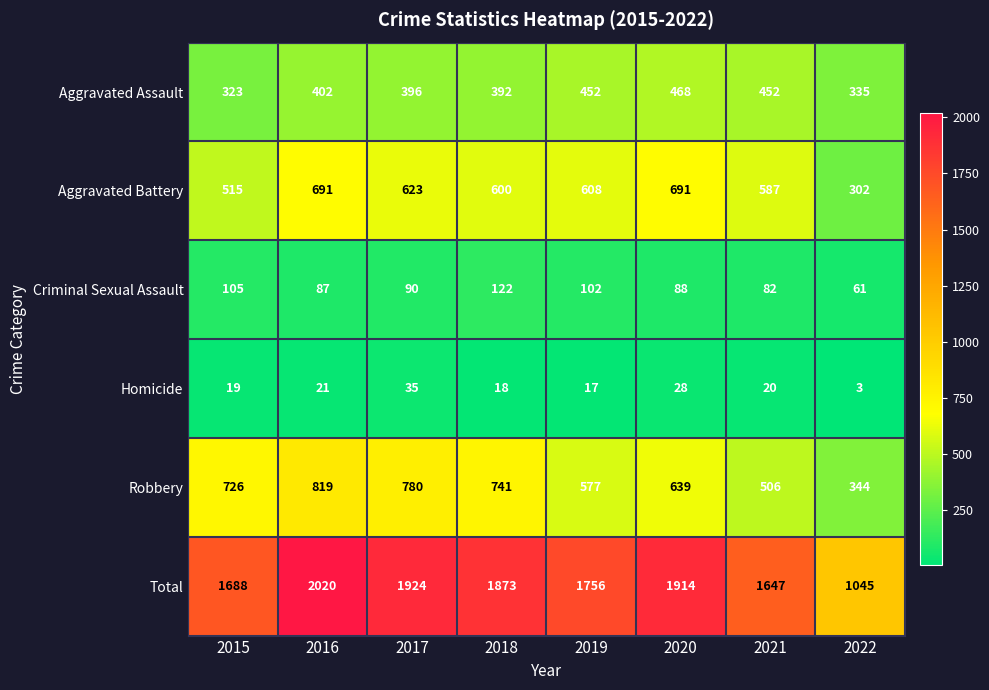

What is the sum of the Aggravated Assault values at 2015 and 2017?

719